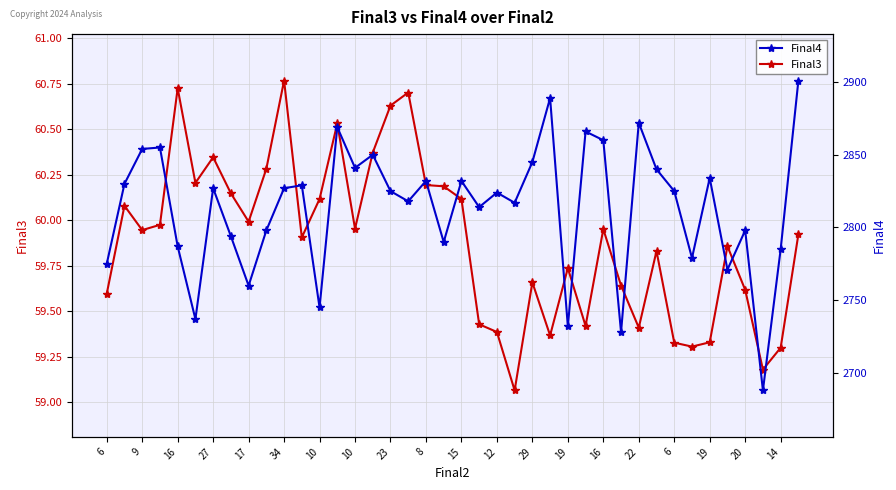

Reading left to right, list all the values displayed in this chart.

Final3: 59.6	60.1	59.9	60.0	60.7	60.2	60.3	60.1	60.0	60.3	60.8	59.9	60.1	60.5	60.0	60.4	60.6	60.7	60.2	60.2	60.1	59.4	59.4	59.1	59.7	59.4	59.7	59.4	60.0	59.6	59.4	59.8	59.3	59.3	59.3	59.9	59.6	59.2	59.3	59.9
Final4: 2775.0	2830.0	2854.0	2855.0	2787.0	2737.0	2827.0	2794.0	2760.0	2798.0	2827.0	2829.0	2745.0	2869.0	2841.0	2850.0	2825.0	2818.0	2832.0	2790.0	2832.0	2814.0	2824.0	2817.0	2845.0	2889.0	2732.0	2866.0	2860.0	2728.0	2872.0	2840.0	2825.0	2779.0	2834.0	2771.0	2798.0	2688.0	2785.0	2901.0